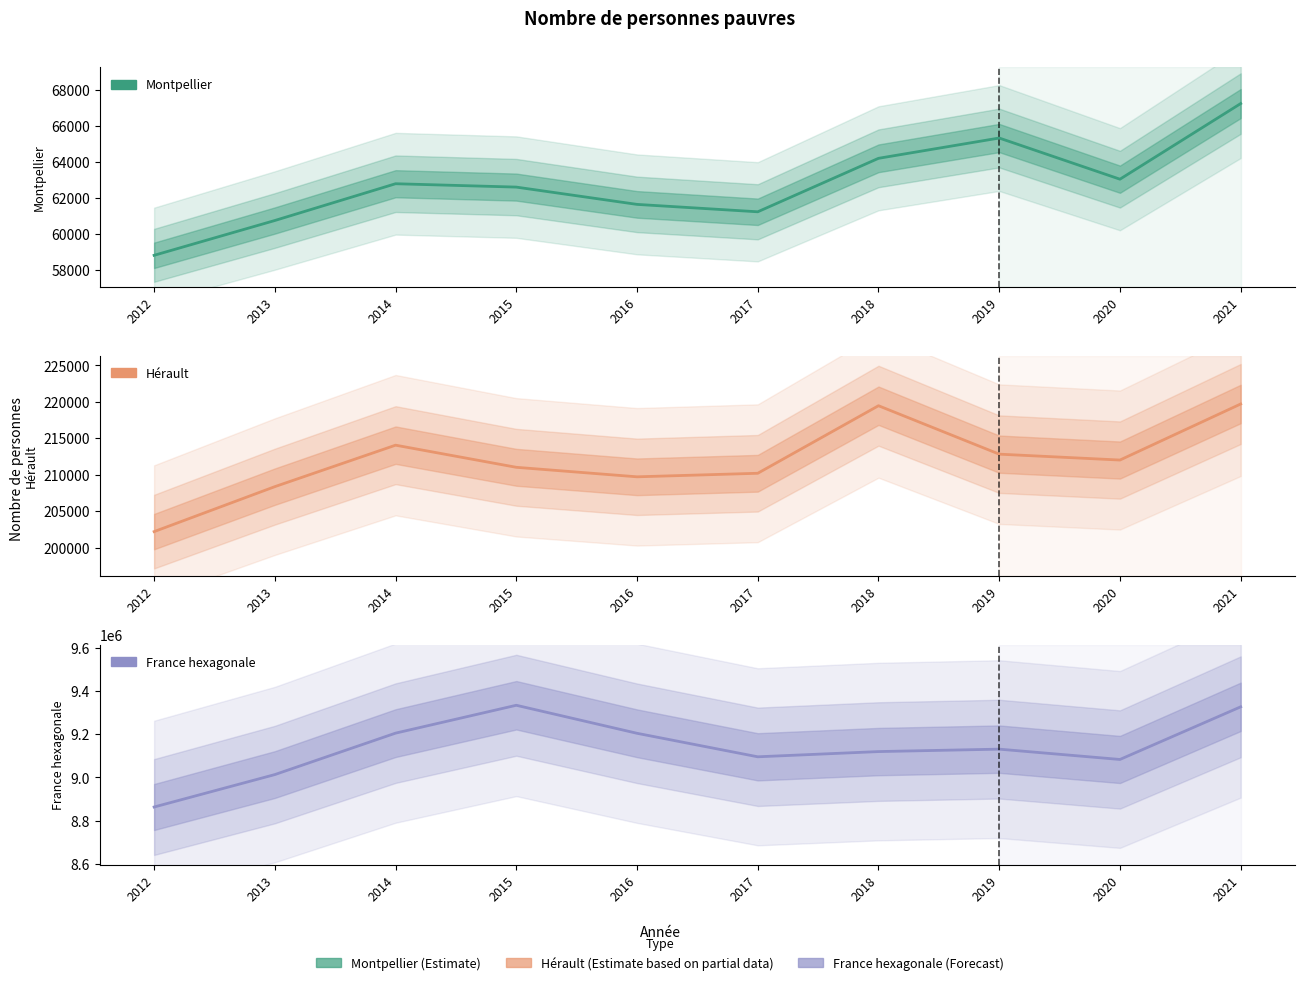

What is the difference between the highest and lowest values at 2019?

9065773